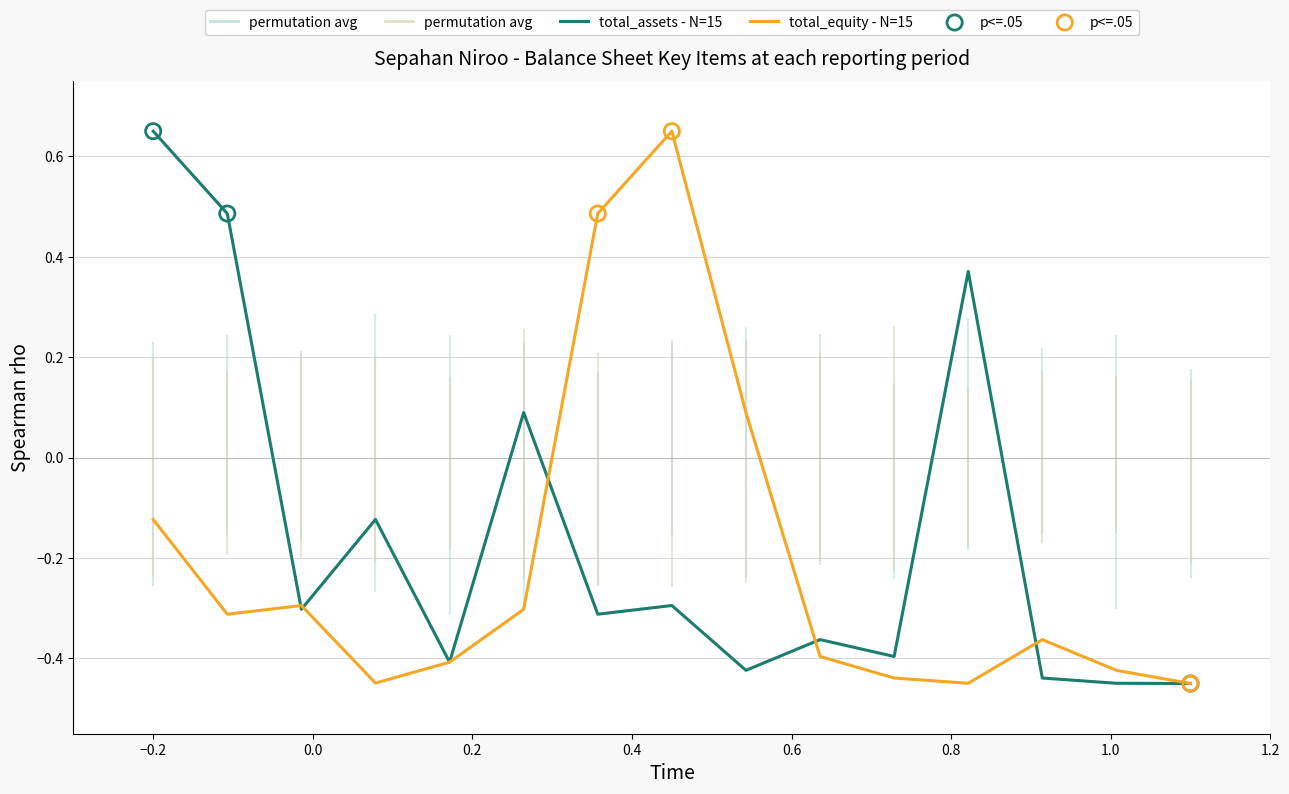

Which series has the largest total across all categories?

total_assets - N=15